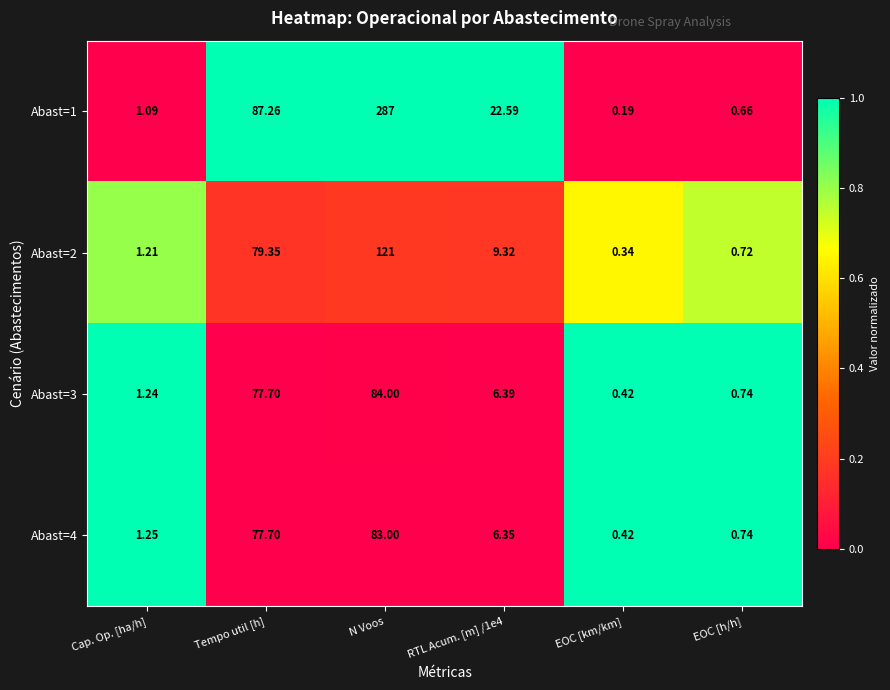

Which label corresponds to the largest value in the chart?

N Voos